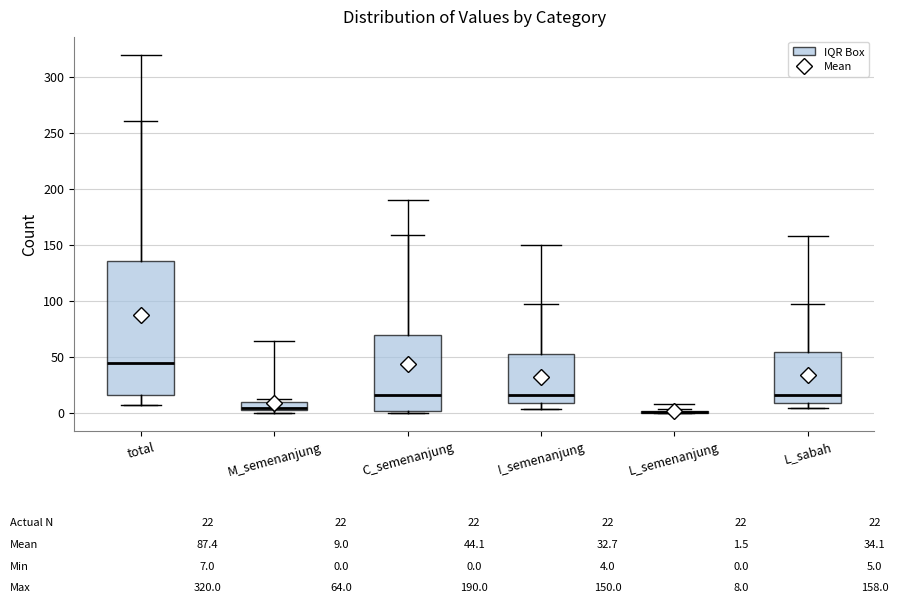

Comparing the boxes themselves (not the whiskers), which one is the tallest?

total